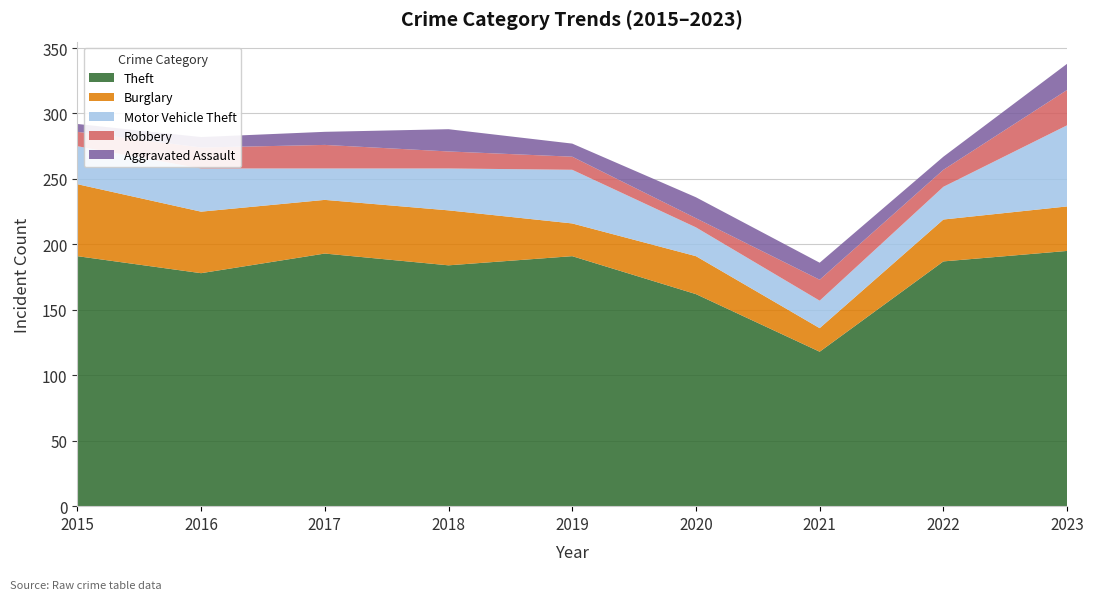

Reading left to right, what are all the values shown in this chart?

Theft: 2015=191	2016=178	2017=193	2018=184	2019=191	2020=162	2021=118	2022=187	2023=195
Burglary: 2015=55	2016=47	2017=41	2018=42	2019=25	2020=29	2021=18	2022=32	2023=34
Motor Vehicle Theft: 2015=29	2016=33	2017=24	2018=32	2019=41	2020=22	2021=21	2022=25	2023=62
Robbery: 2015=11	2016=16	2017=18	2018=13	2019=10	2020=7	2021=16	2022=13	2023=27
Aggravated Assault: 2015=6	2016=8	2017=10	2018=17	2019=10	2020=16	2021=13	2022=10	2023=20